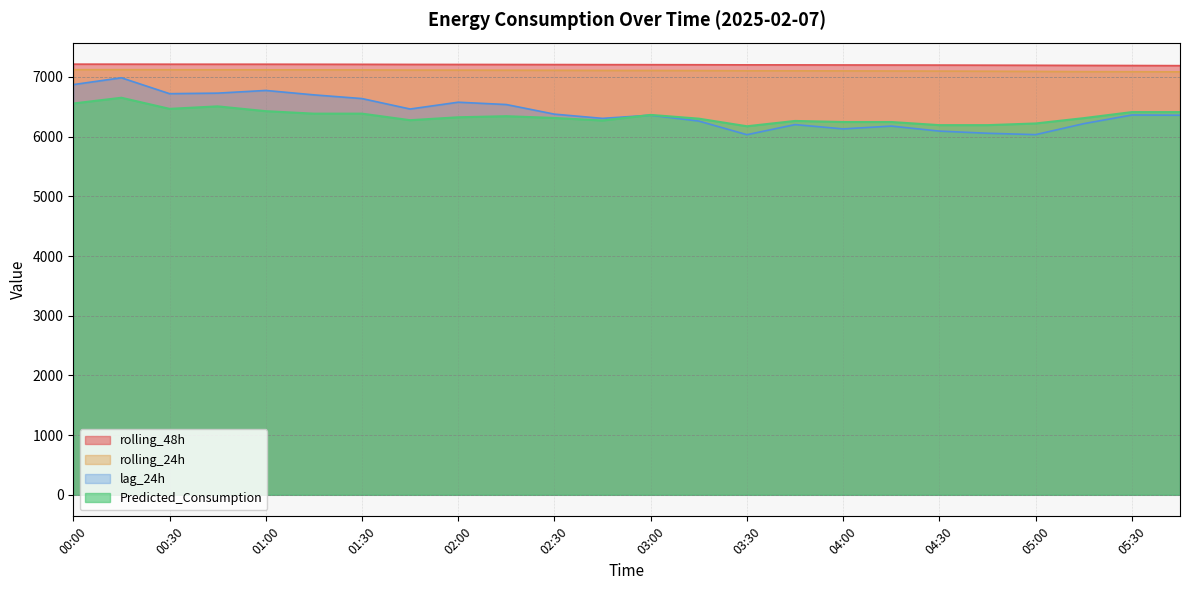

What is the highest value of the lag_24h series?

6985.0